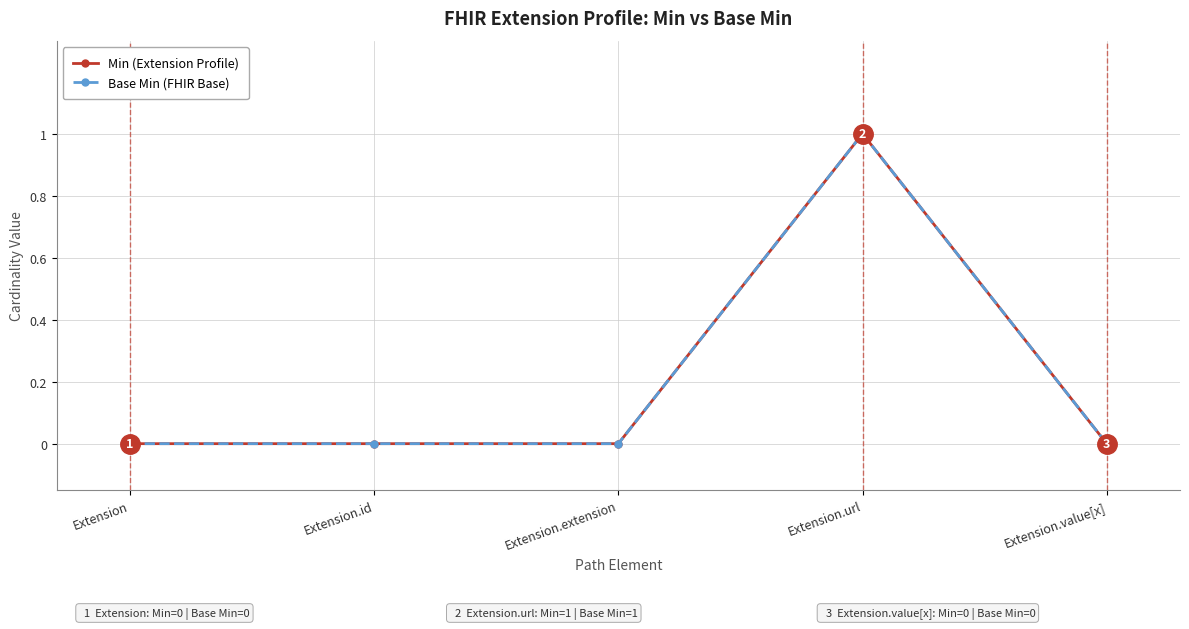

Reading right to left, what are all the values shown in this chart?

Min (Extension Profile): 0	1	0	0	0
Base Min (FHIR Base): 0	1	0	0	0